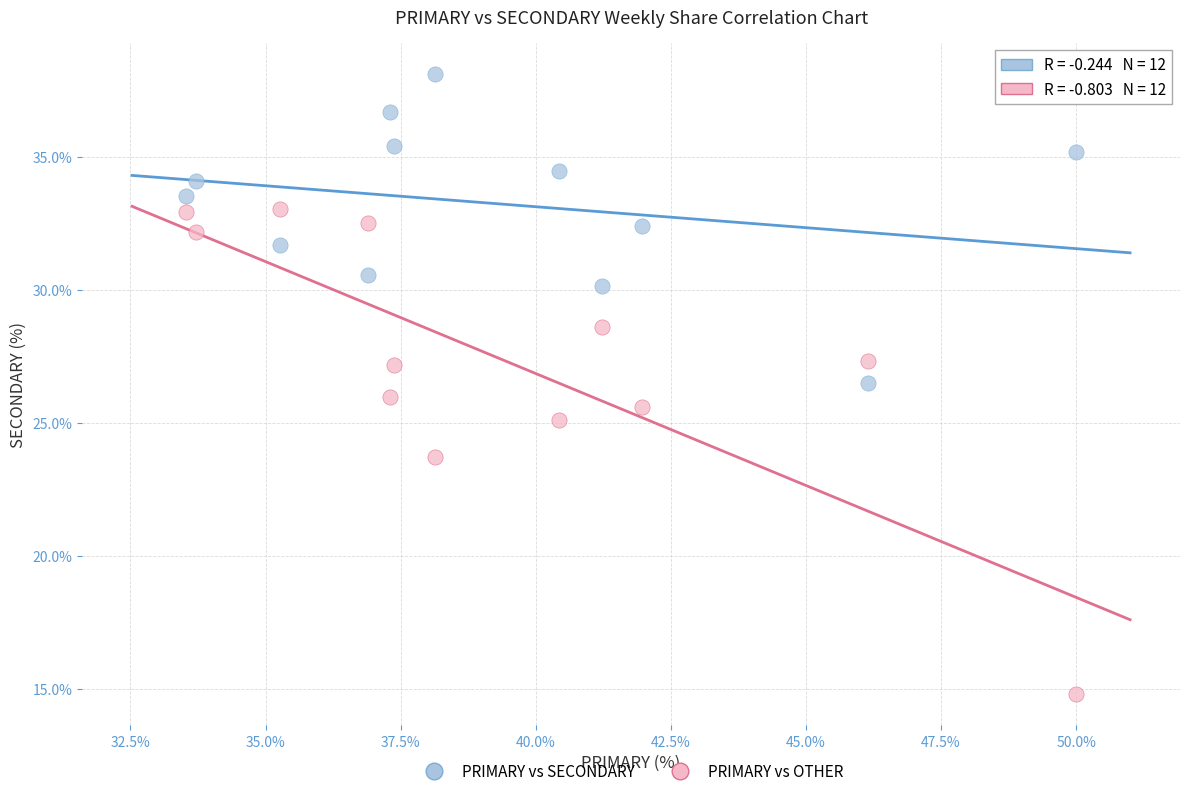

What are all the series names shown in the legend?

PRIMARY vs SECONDARY, PRIMARY vs OTHER